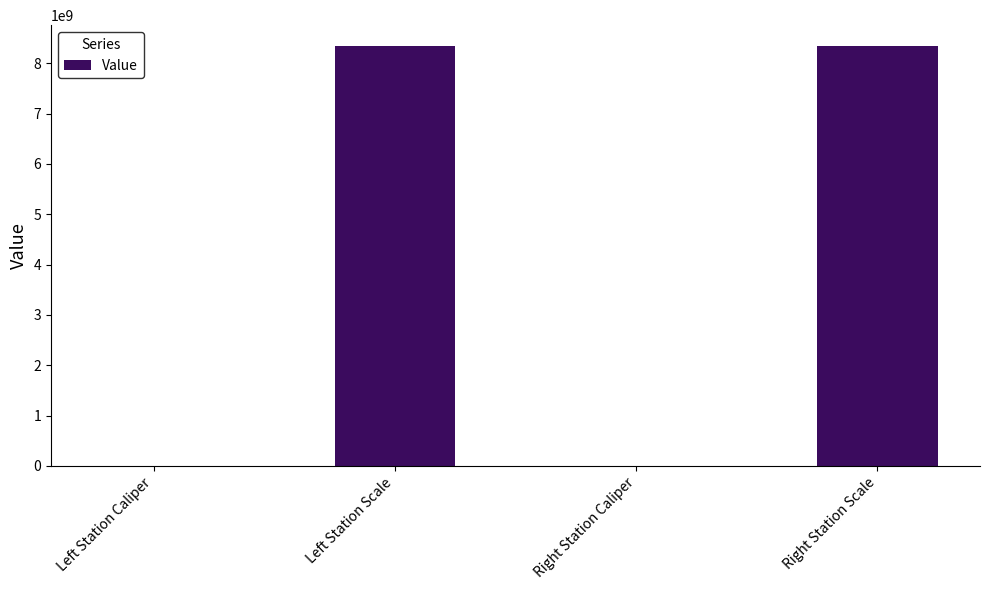

Between Right Station Caliper and Right Station Scale, which is larger?

Right Station Scale